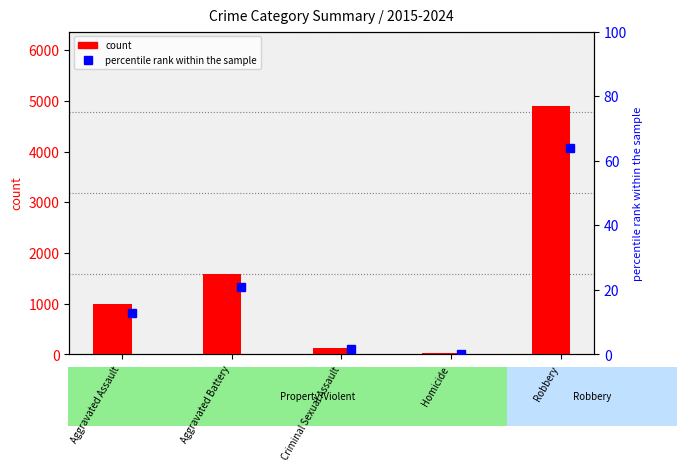

How many distinct data groups are displayed?

2